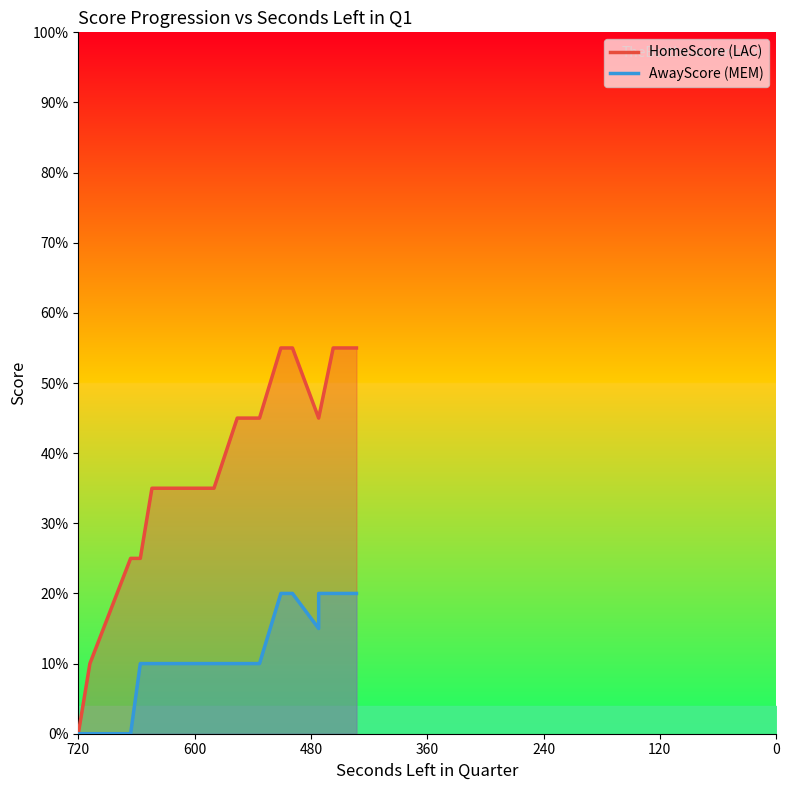

What is the value of the HomeScore (LAC) point at the 3rd from the left?

5